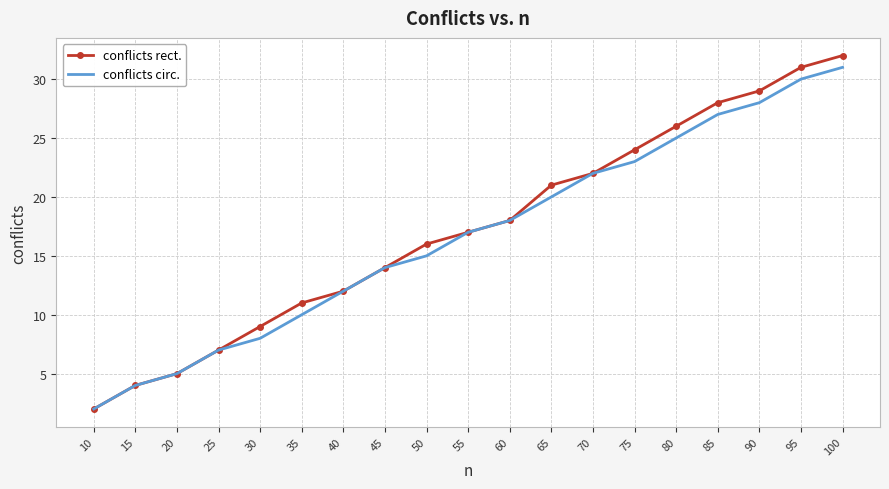

What is the maximum value for conflicts rect.?

32